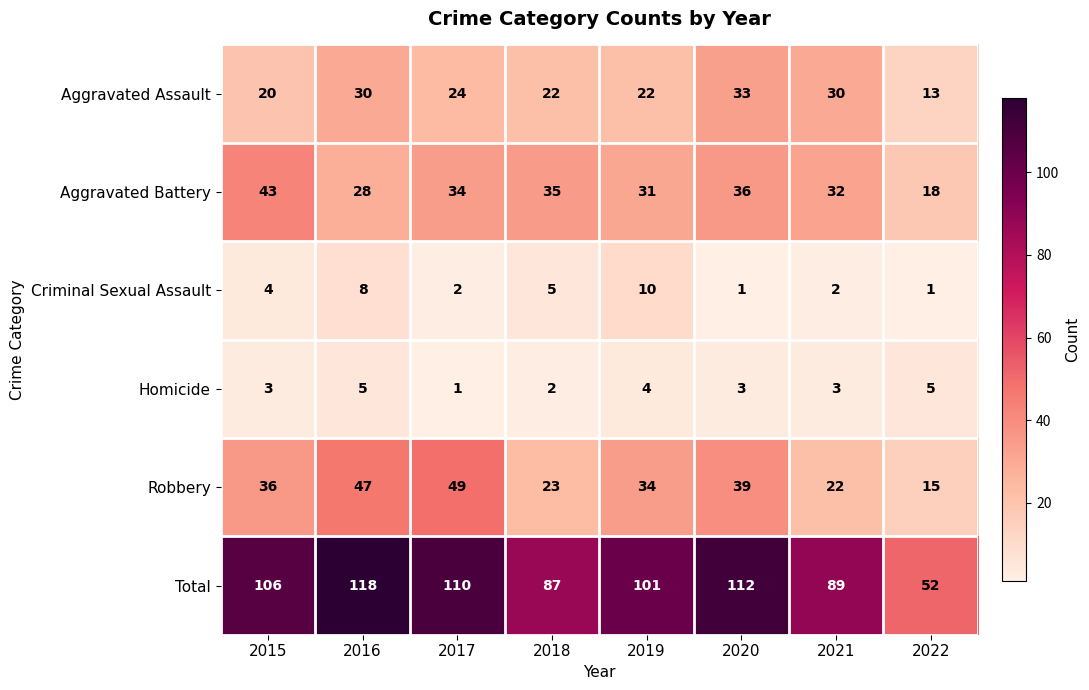

The value of Total at 2017 is 110. True or false?

True